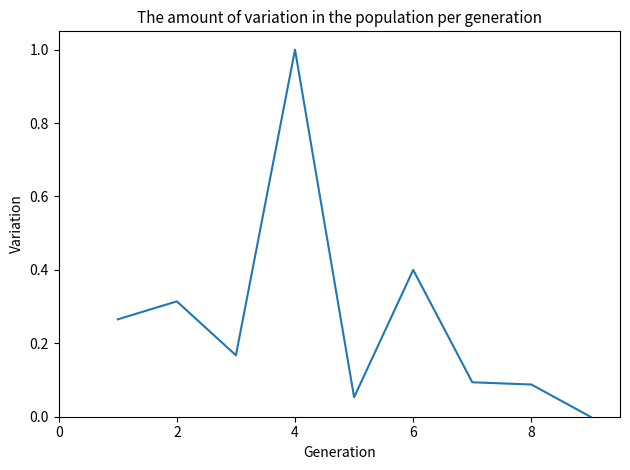

What is the difference between the maximum and minimum values?

1.0